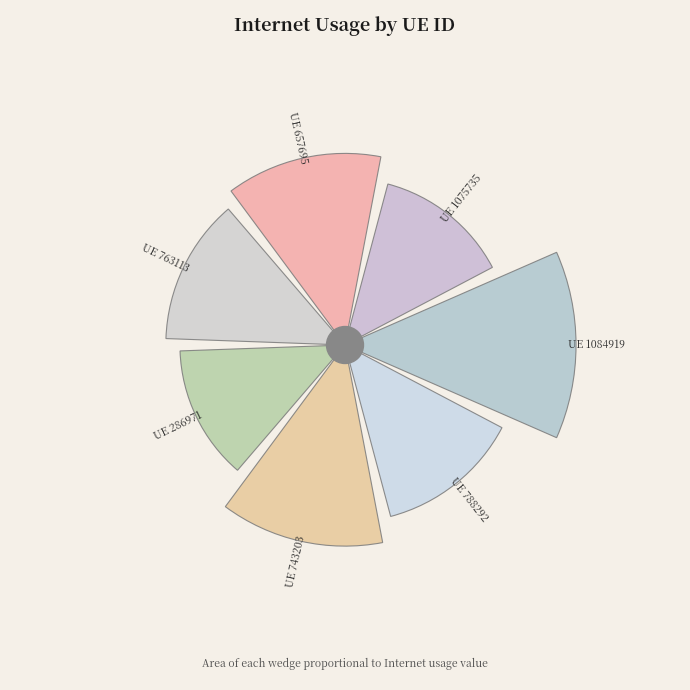

How many slices are in this pie chart?

7